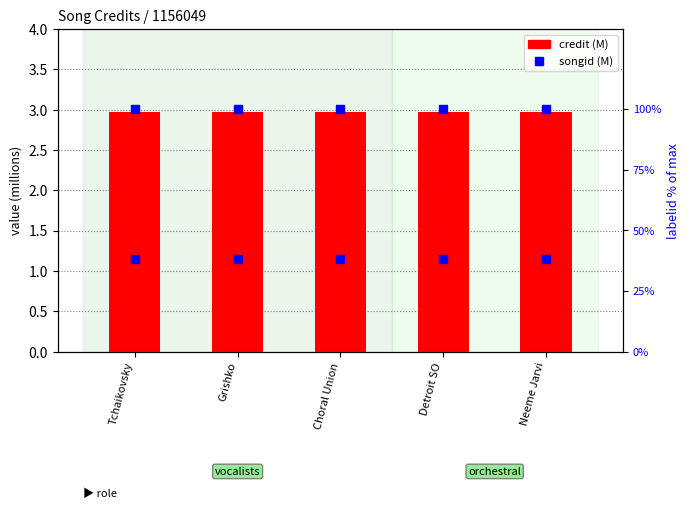

At how many categories does at least one series exceed 1?

5